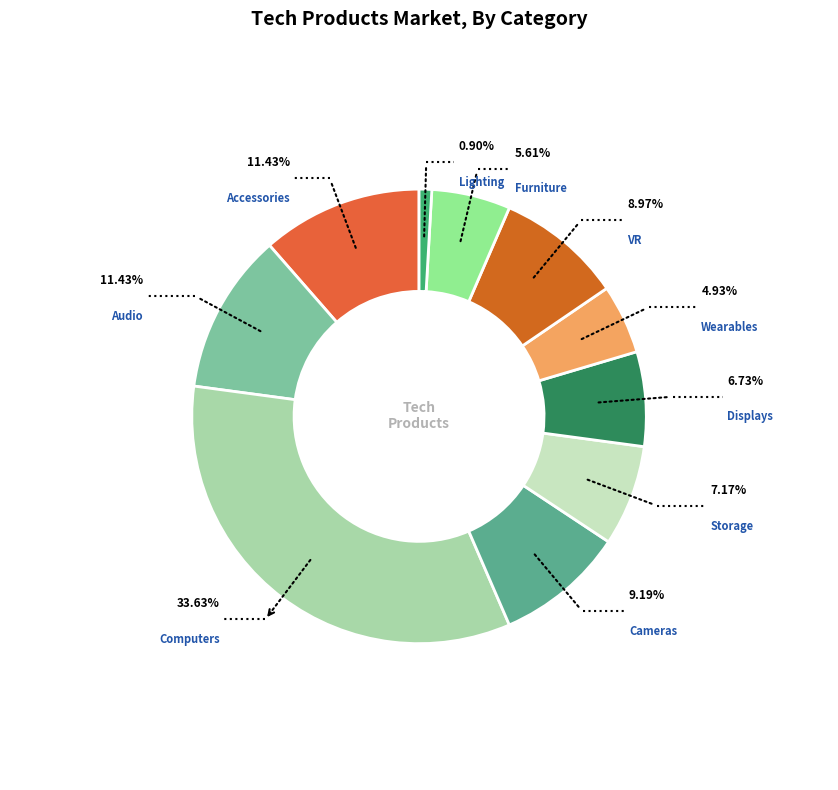

Rank the categories by value from highest to lowest.

Computers, Accessories, Audio, Cameras, VR, Storage, Displays, Furniture, Wearables, Lighting